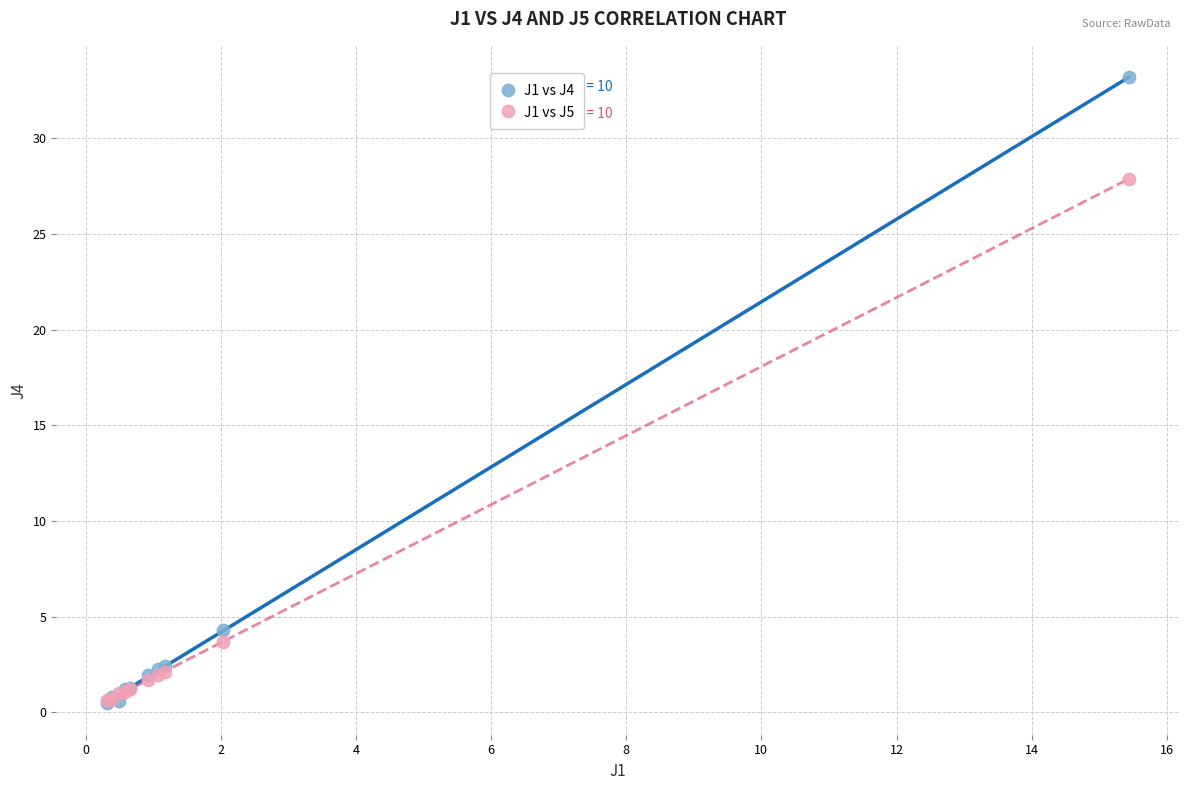

What are all the series names shown in the legend?

J1 vs J4, J1 vs J5